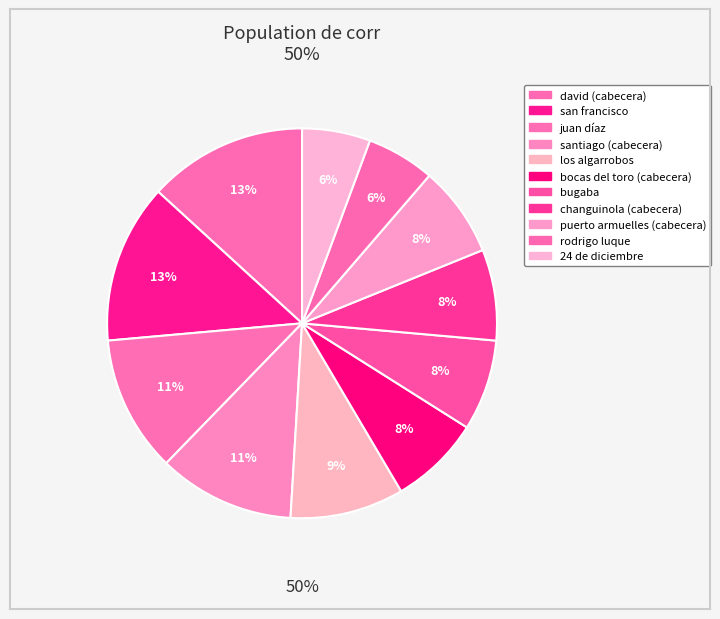

How many slices are in this pie chart?

11